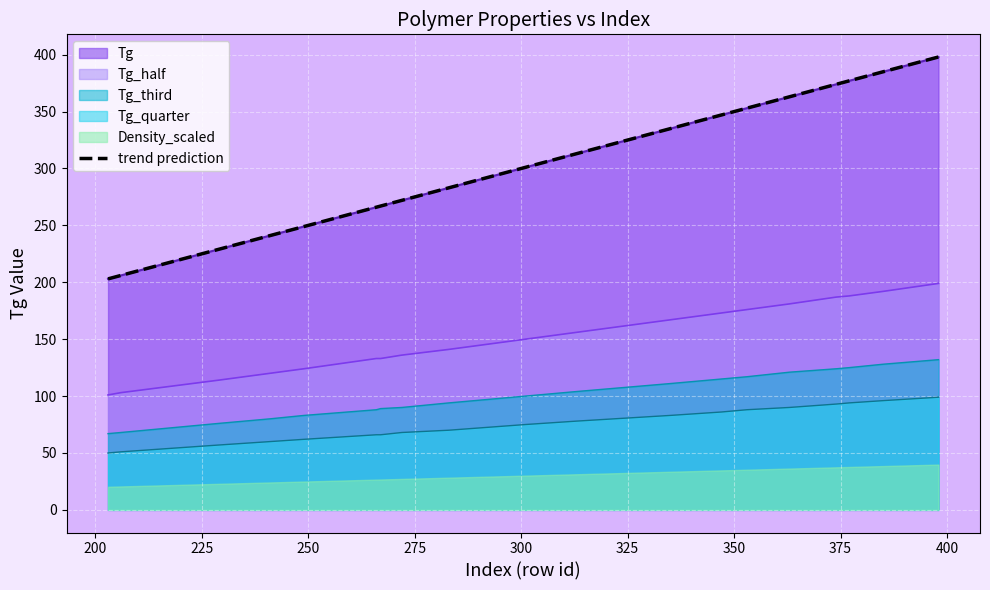

True or false: Tg_third and Tg_quarter cross at least once.

False